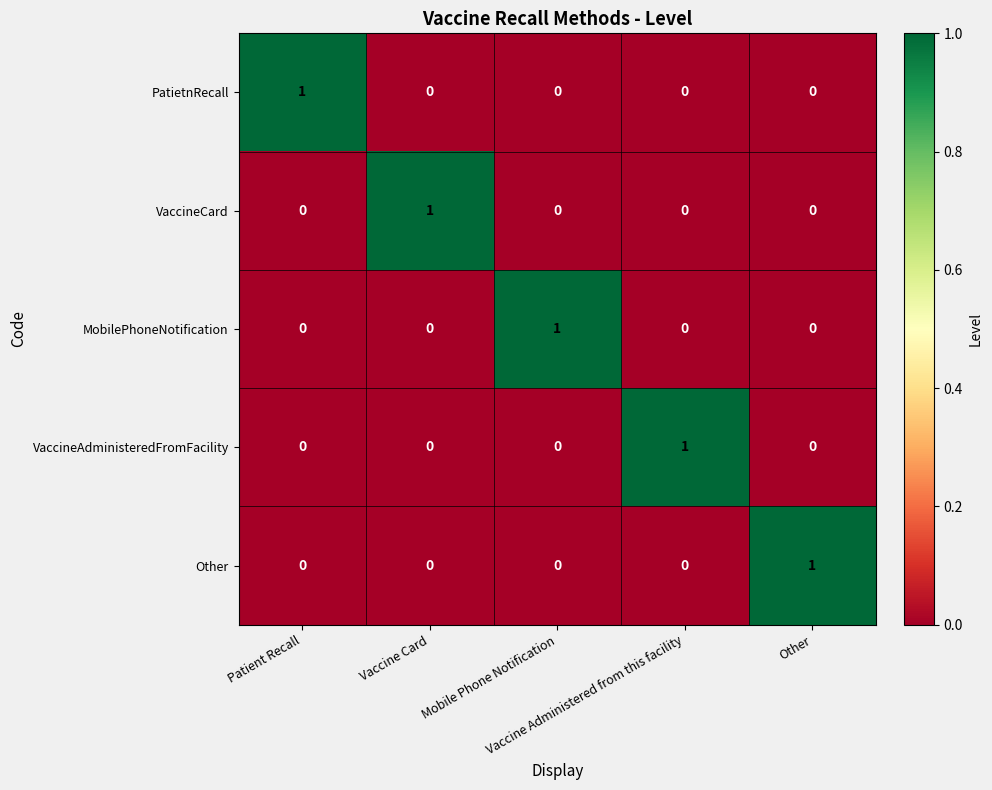

What is the spread (max minus min) of values at Other?

1